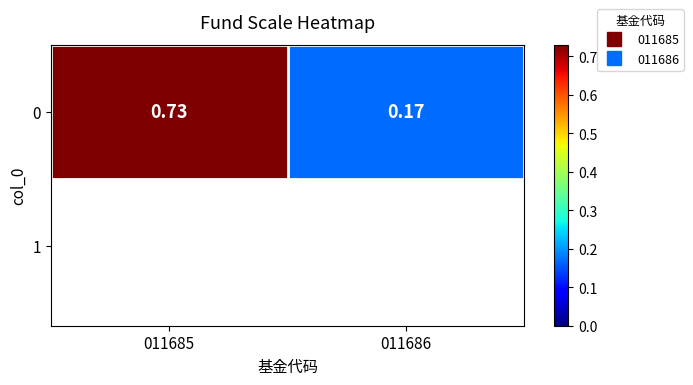

The chart shows a value of 0.7 at 011685. True or false?

True